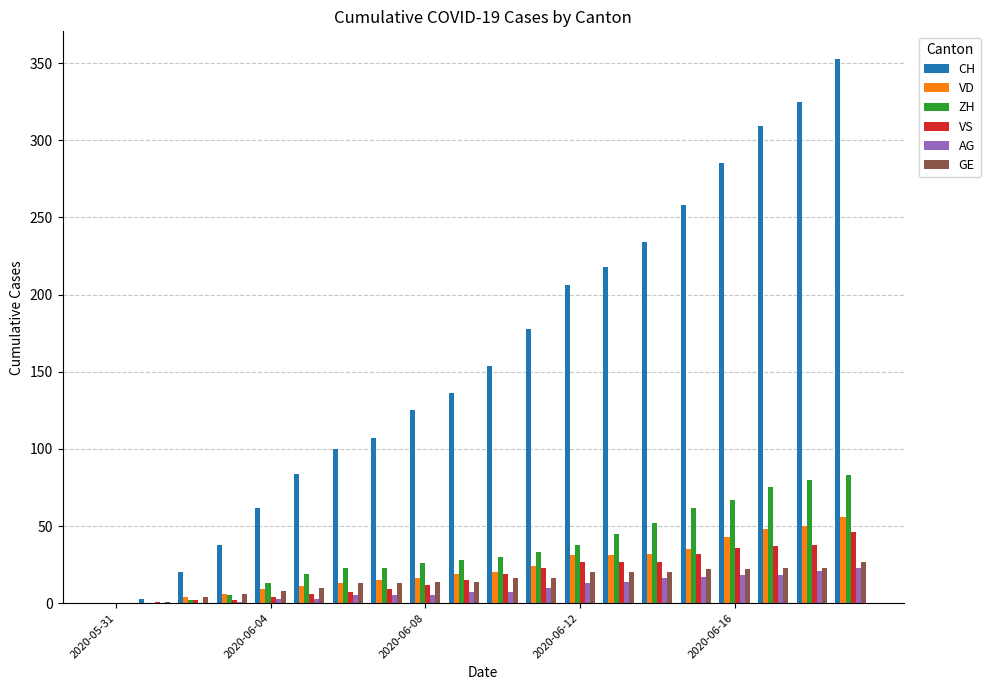

What is the sum of all VD values?

463